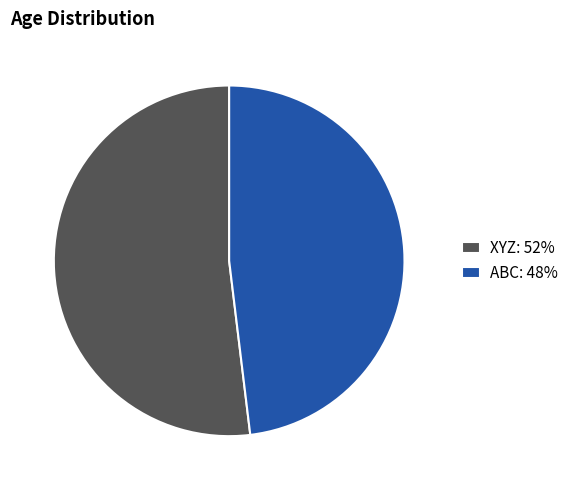

Between ABC: 48% and XYZ: 52%, which is larger?

XYZ: 52%